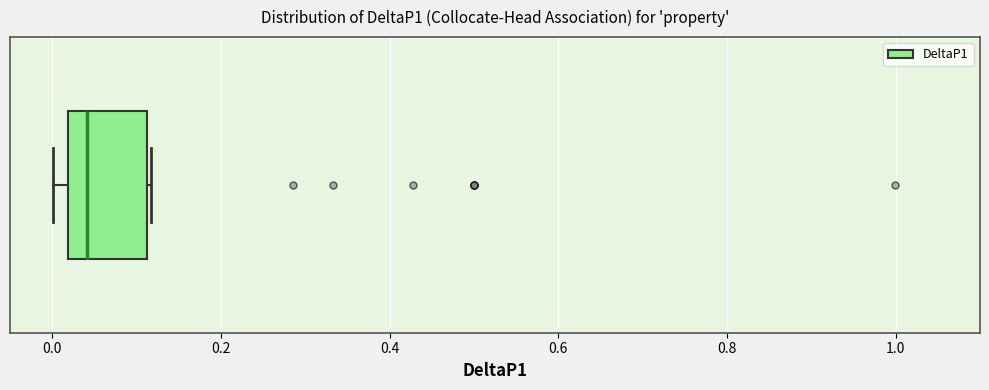

Read this box plot against the x-axis: the position of the median line, the range covered by the box, and the ends of both whiskers. The values are not printed on the chart, so give them approximately, as read against the axis.

median 0.04, box 0.02 to 0.12, whiskers 0.00 to 0.12